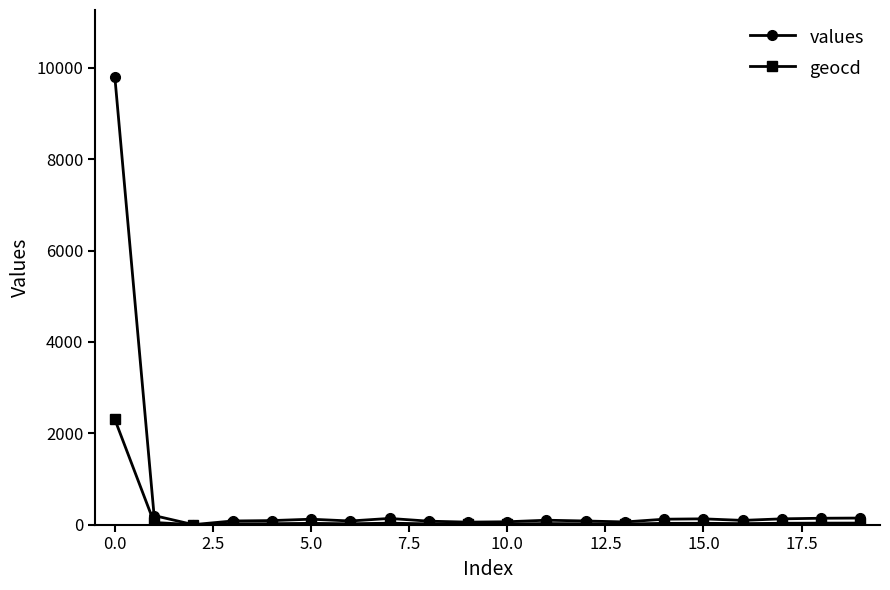

How many positive values does the values series have?

19